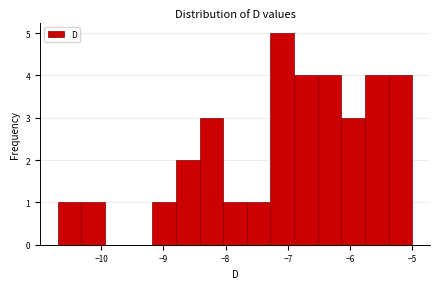

Read against the x-axis, roughly where is the centre of the tallest bar?

-7.1